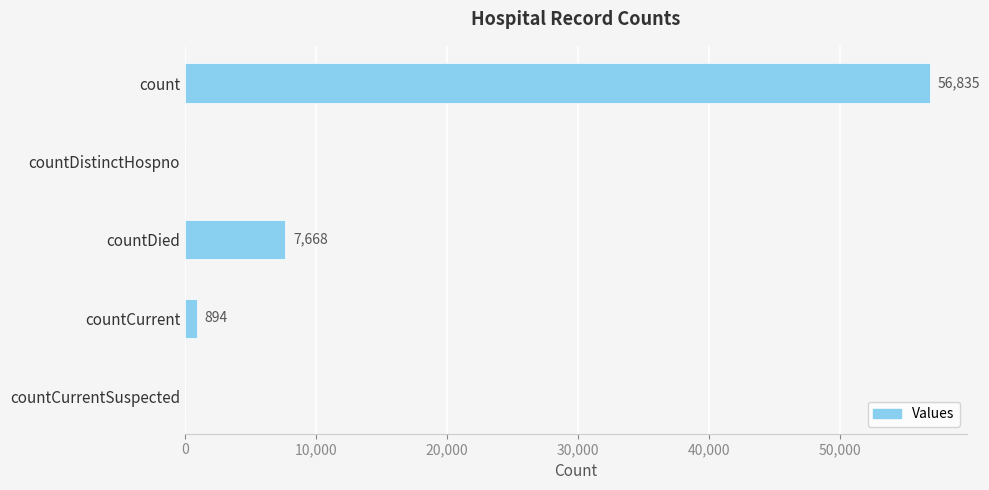

How many positive values are there?

3